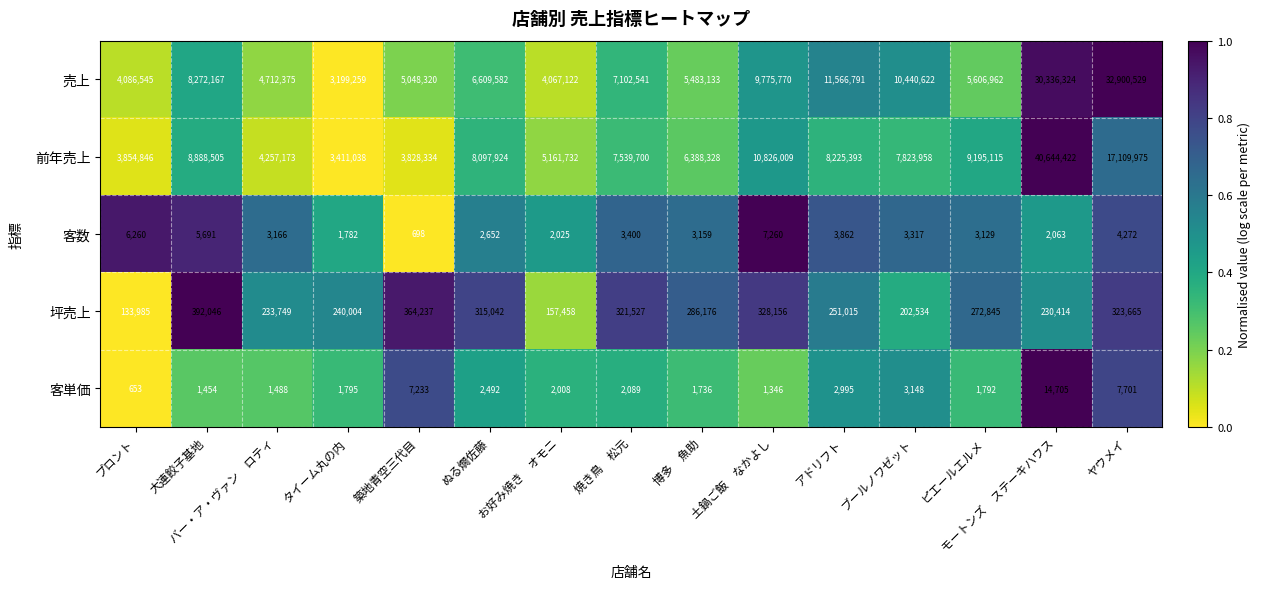

Between ぬる燗佐藤 and ピエールエルメ, which series saw the biggest shift?

前年売上